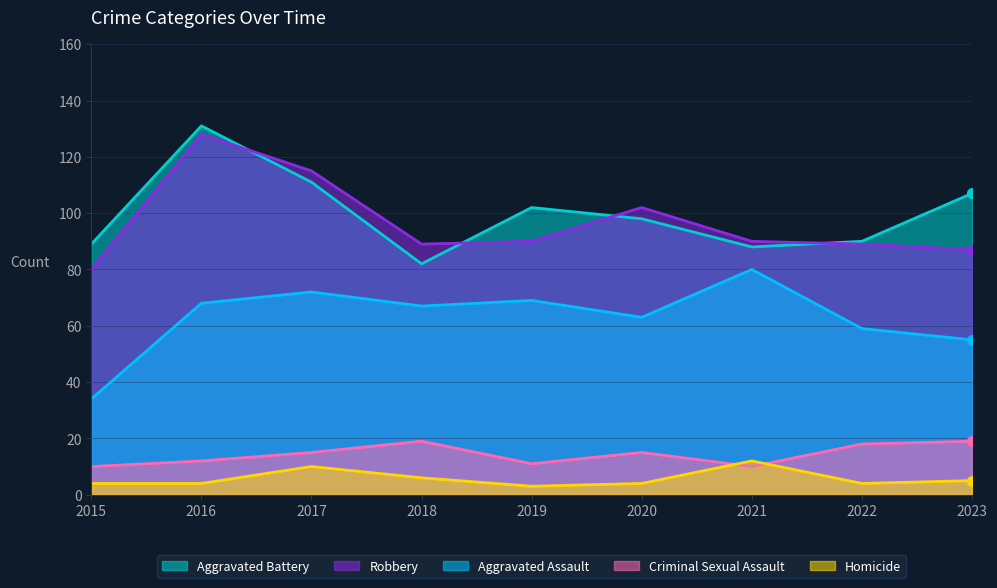

Where is the first local minimum for Aggravated Assault?

2018